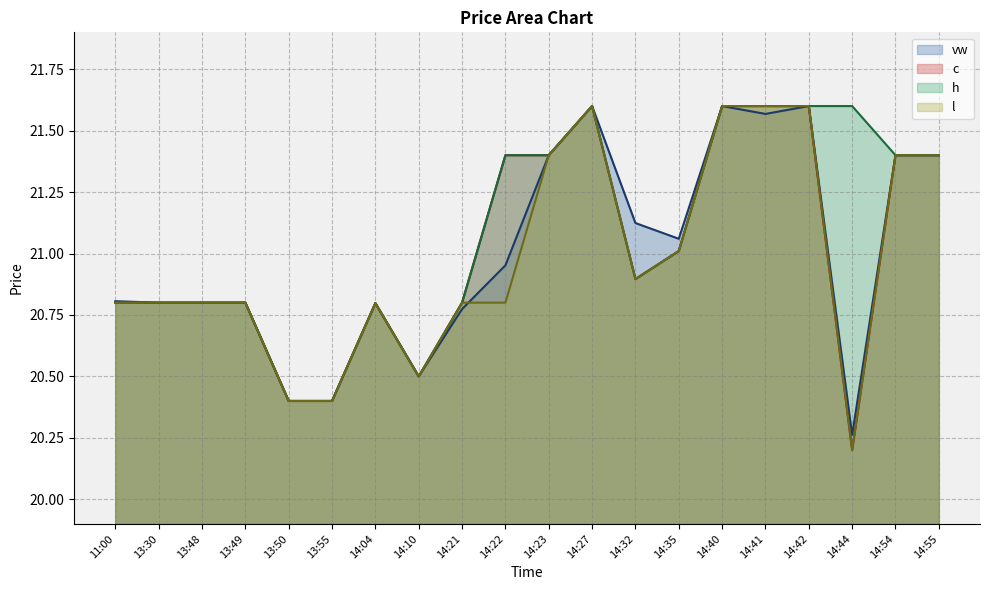

What is the difference between the maximum and second lowest values in the l series?

1.2